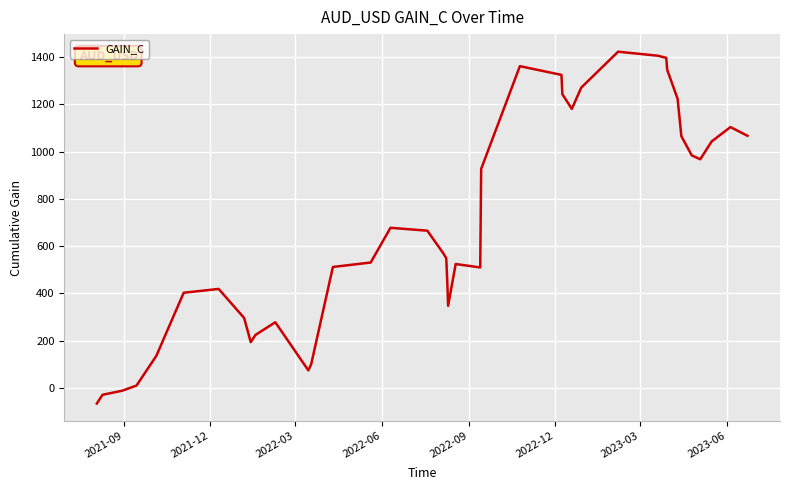

What is the minimum value shown in the chart?

-66.7